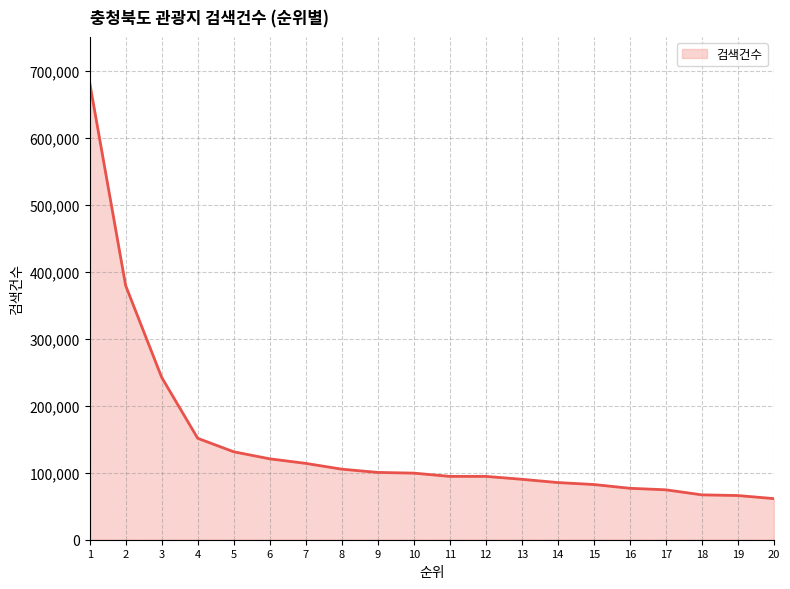

What is the minimum value shown in the chart?

61374